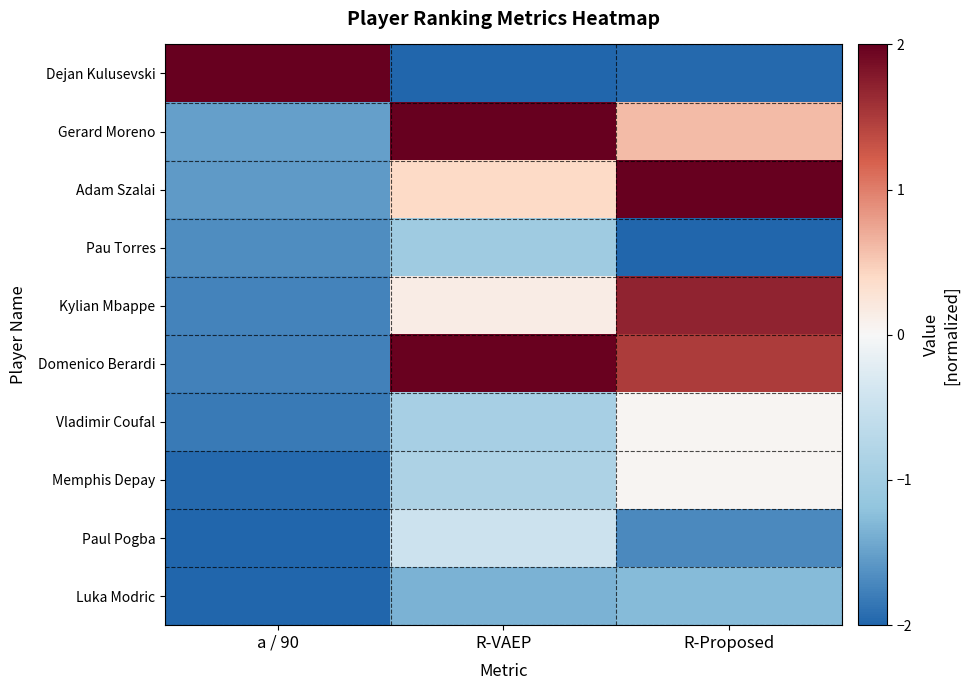

Rank the series by their maximum value, from highest to lowest.

Dejan Kulusevski, Gerard Moreno, Adam Szalai, Domenico Berardi, Kylian Mbappe, Vladimir Coufal, Memphis Depay, Paul Pogba, Pau Torres, Luka Modric